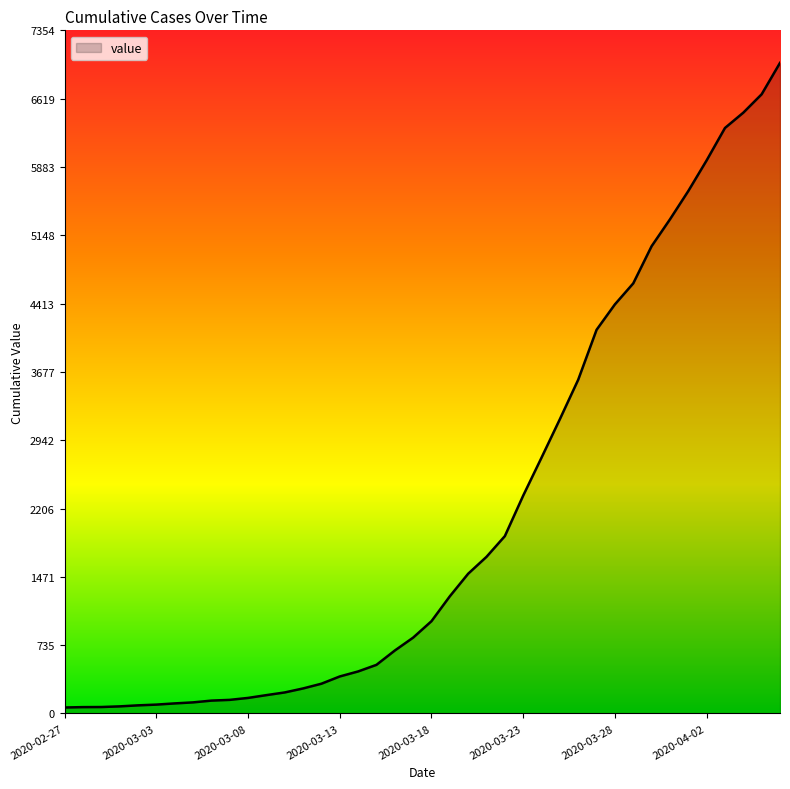

What is the maximum value shown in the chart?

7004